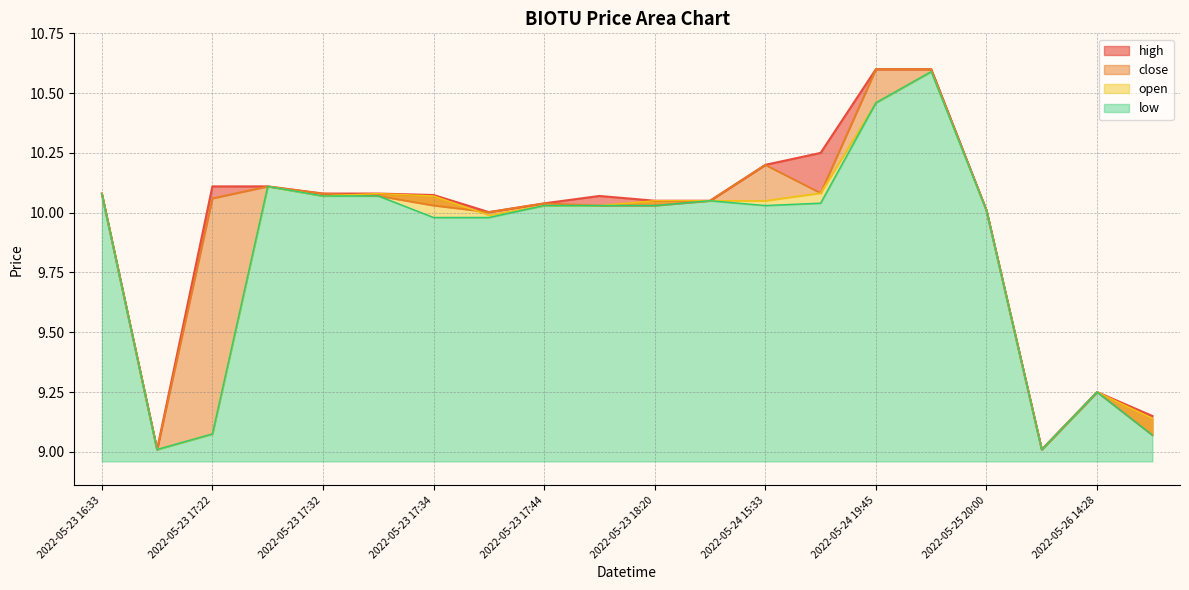

Where is the first local maximum for close?

2022-05-23 17:24